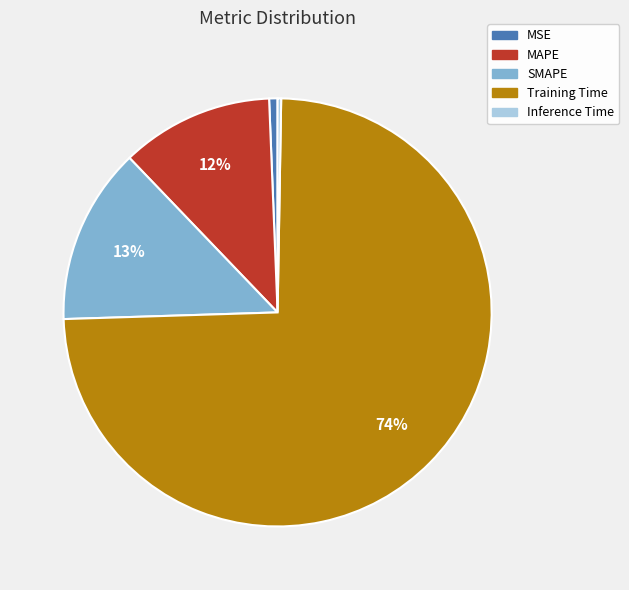

Is Training Time the majority of the pie?

Yes